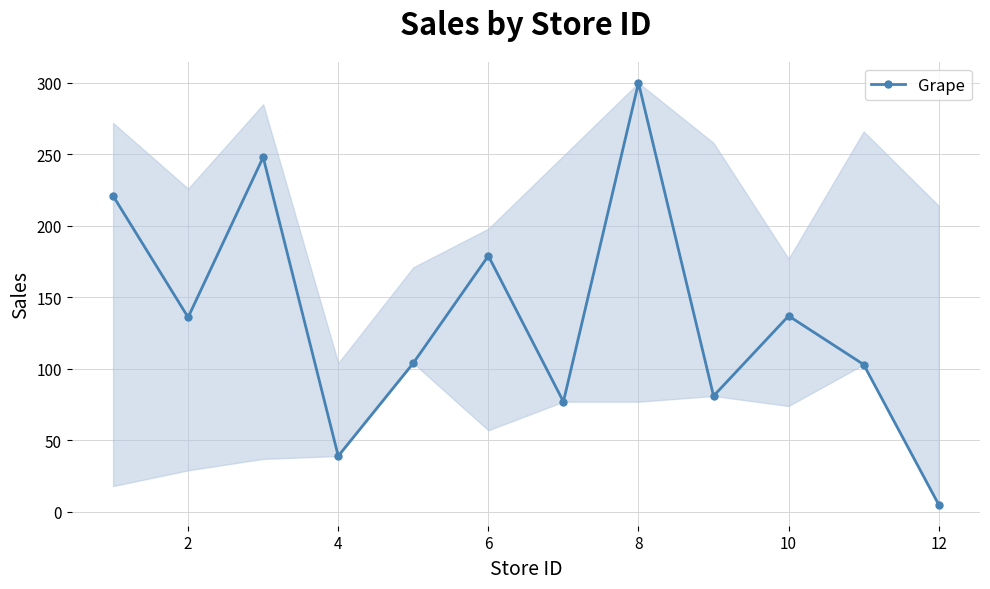

How many series are shown in this chart?

1